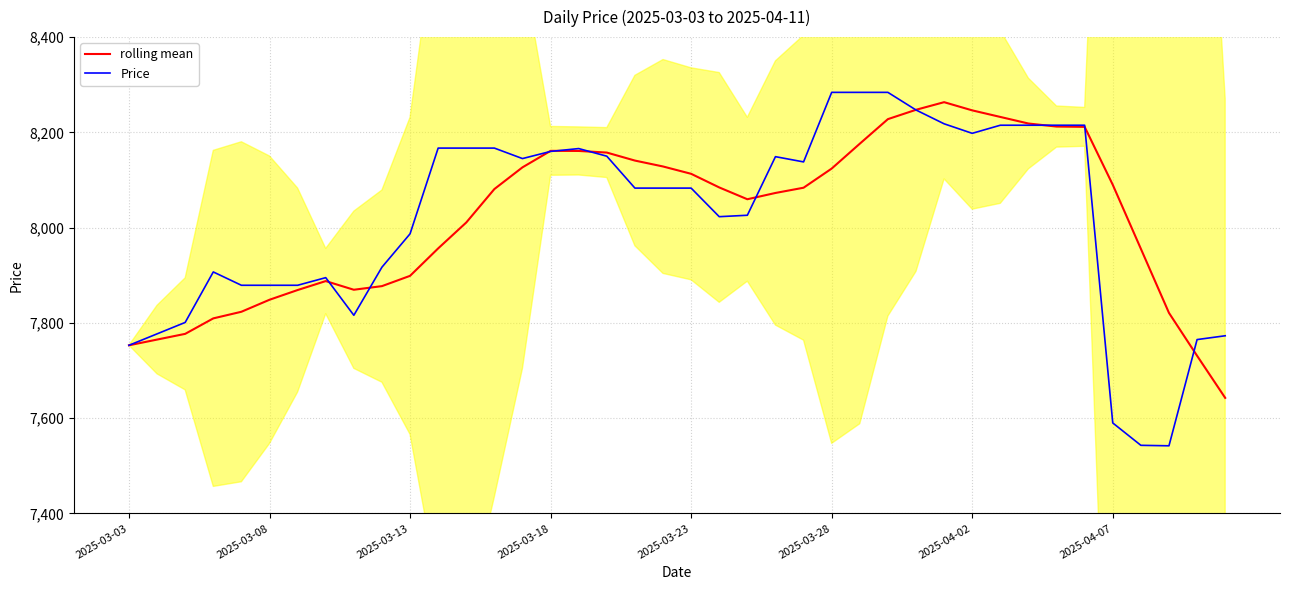

What is the value of the Price point at the 6th from the left?

7879.0